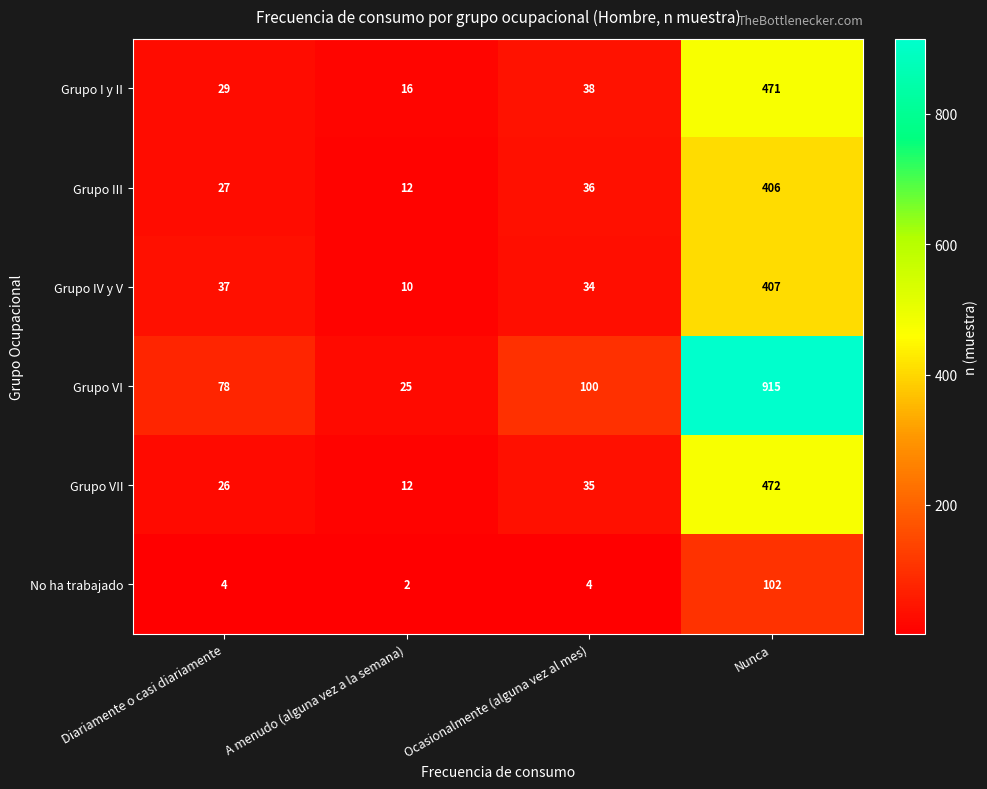

Which series changed the most between Diariamente o casi diariamente and Ocasionalmente (alguna vez al mes)?

Grupo VI